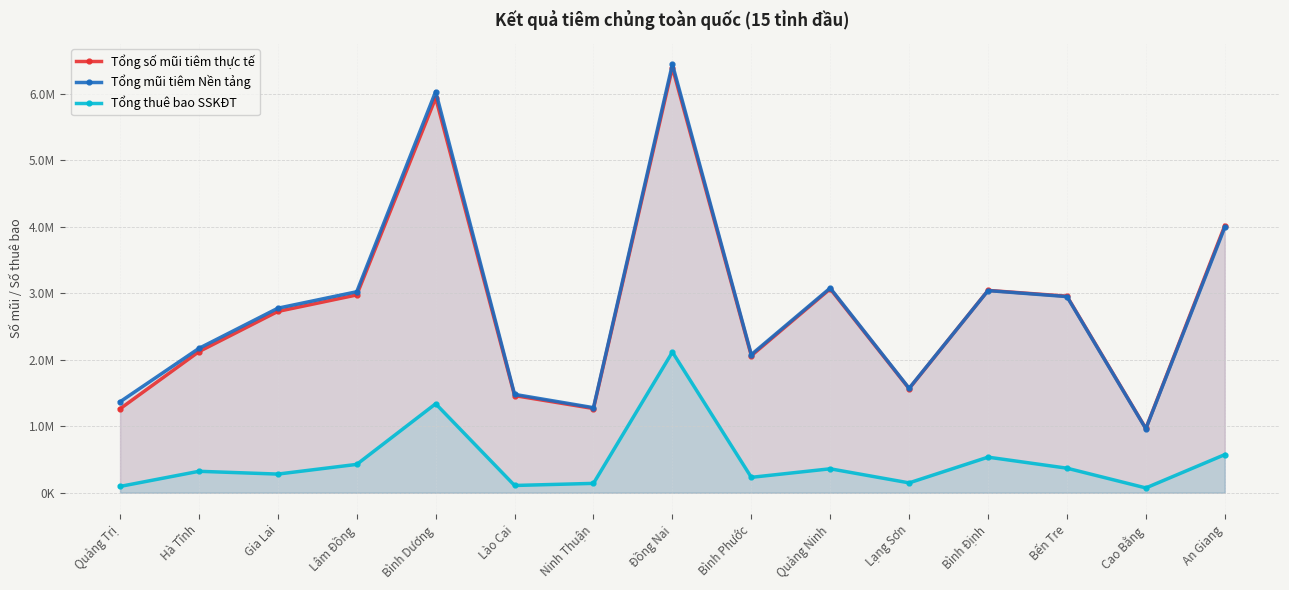

At which category does Tổng mũi tiêm Nền tảng reach its first local peak?

Bình Dương